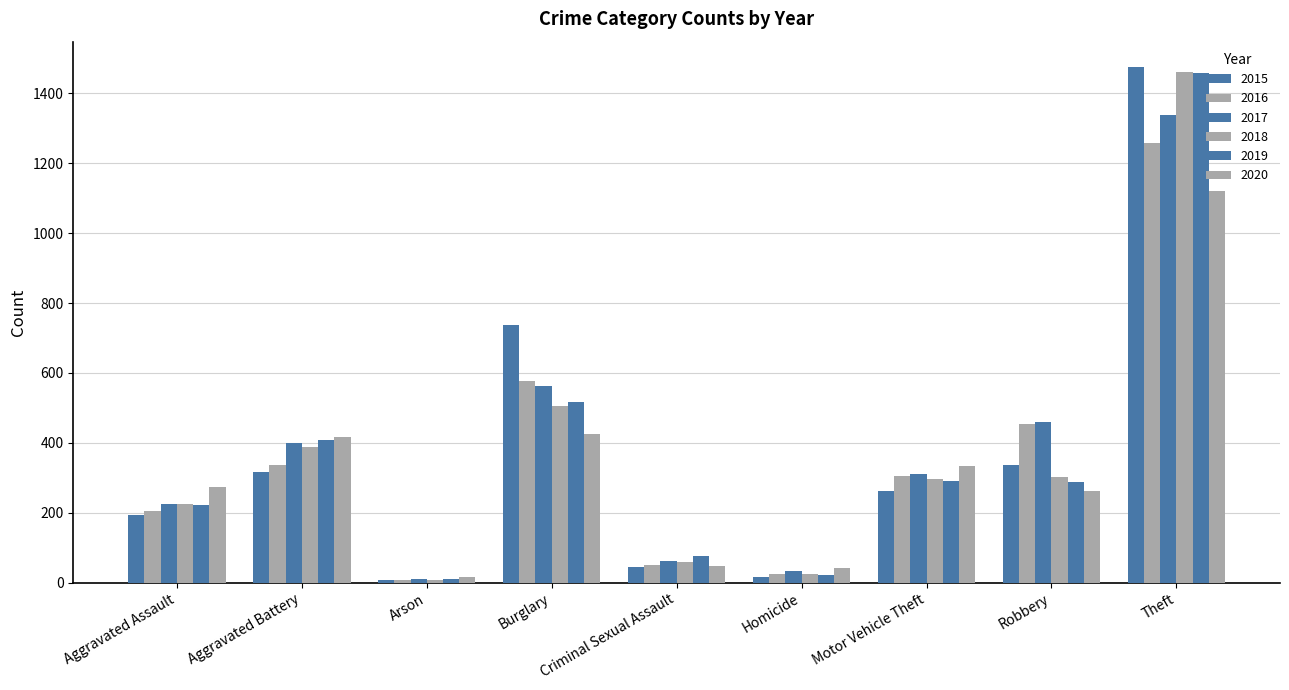

Is it true that 2017 equals 562 at Burglary?

True